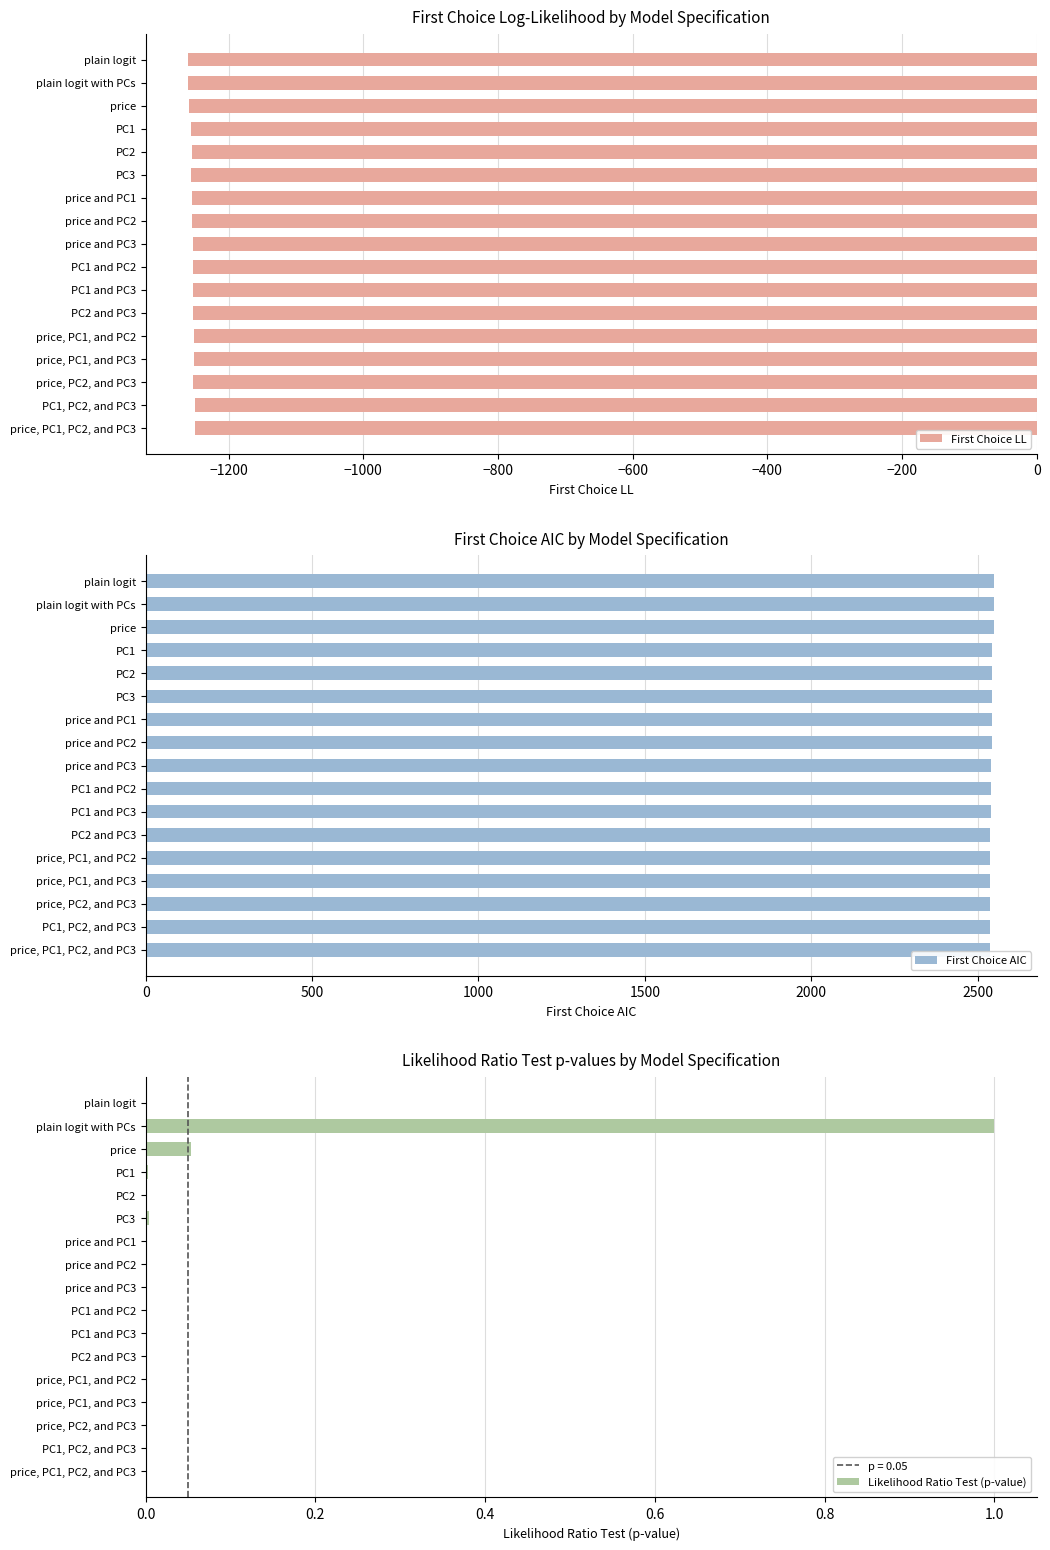

The value of First Choice LL at price is -534.7. True or false?

False